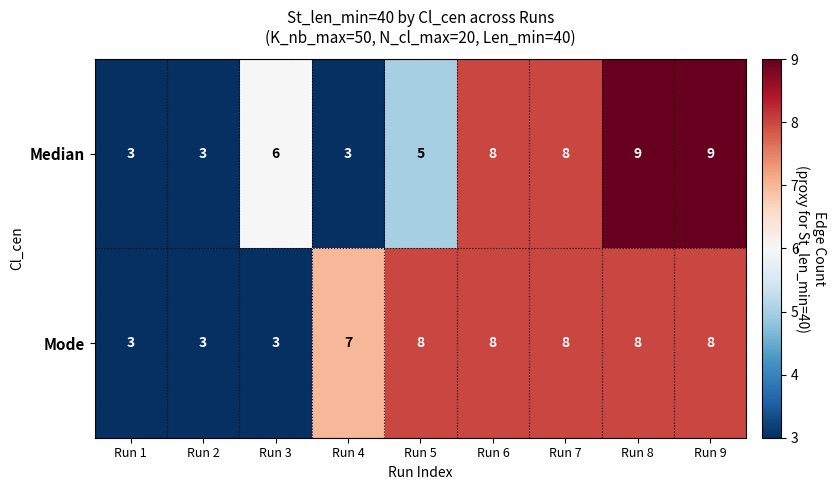

List the series in order of their overall mean, lowest first.

Median, Mode